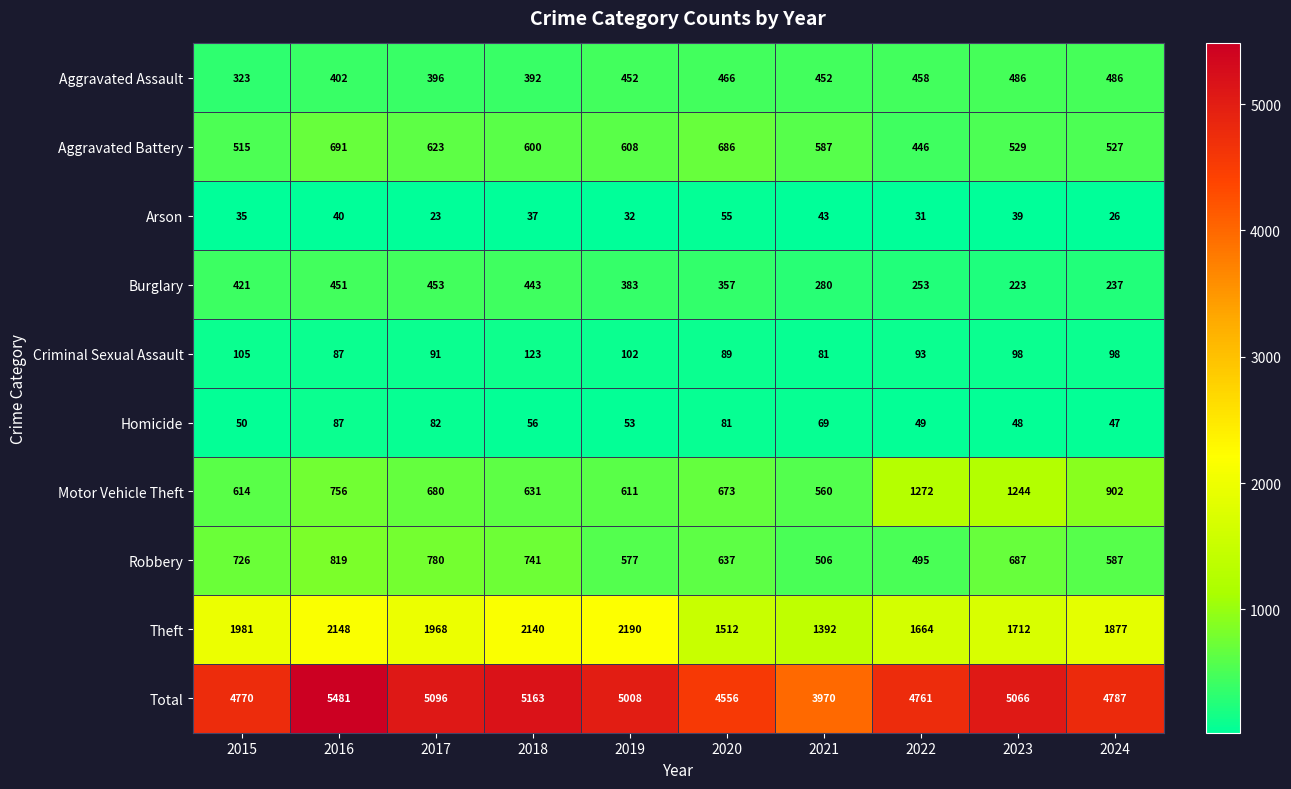

Between 2022 and 2024, which series saw the biggest shift?

Motor Vehicle Theft